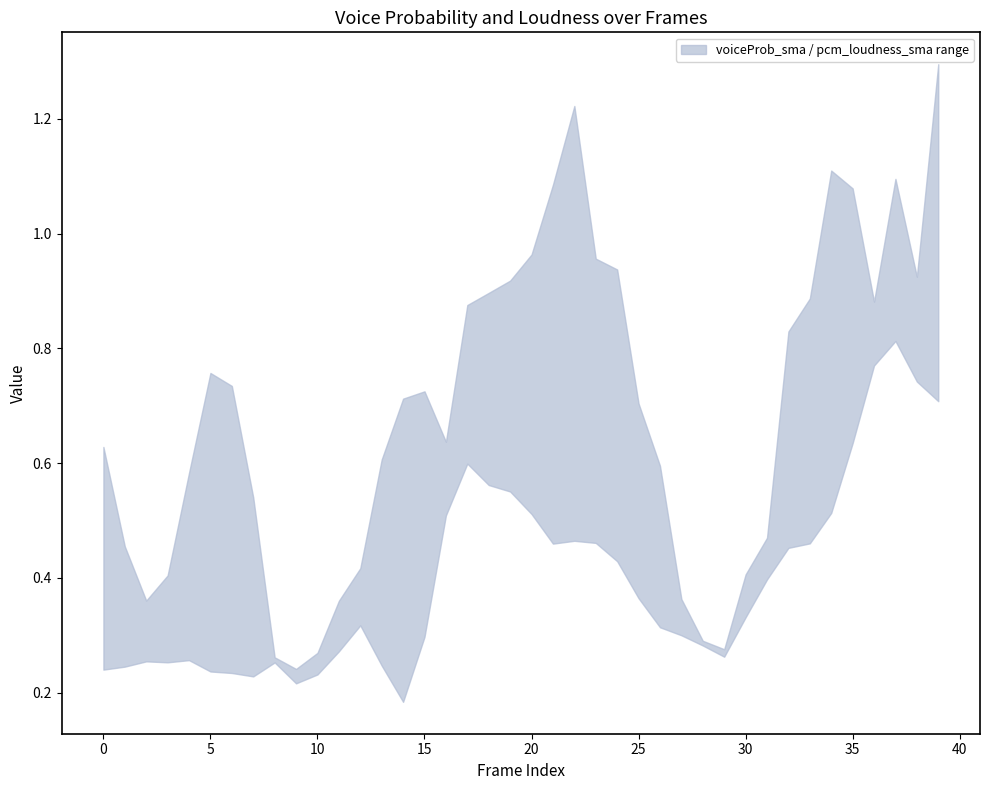

What is the value of the pcm_loudness_sma point at the 19th from the left?

0.9